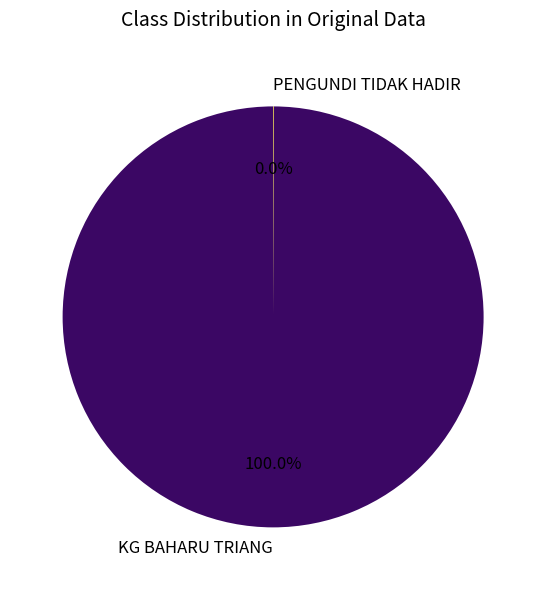

True or false: KG BAHARU TRIANG accounts for 100% of the total.

True